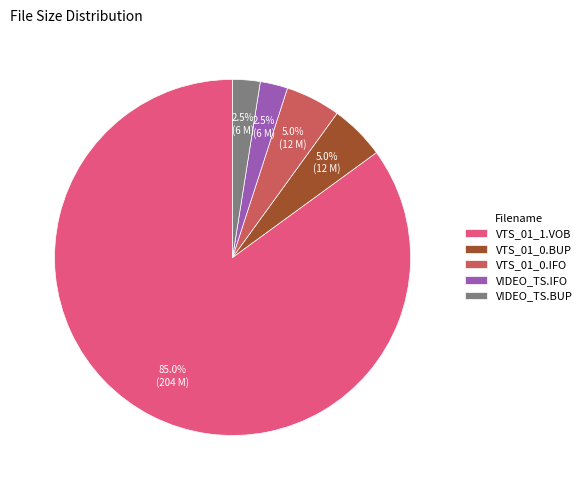

Is there any slice that represents more than half of the pie?

Yes